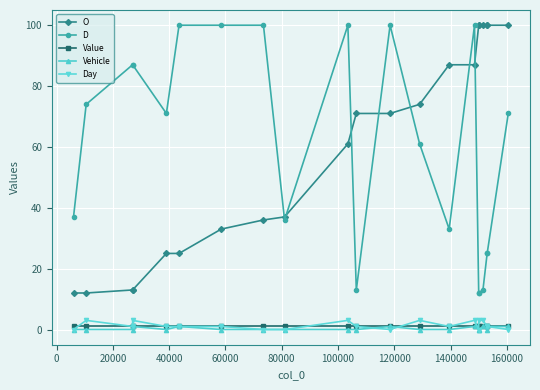

What is the maximum value shown in the chart?

100.0